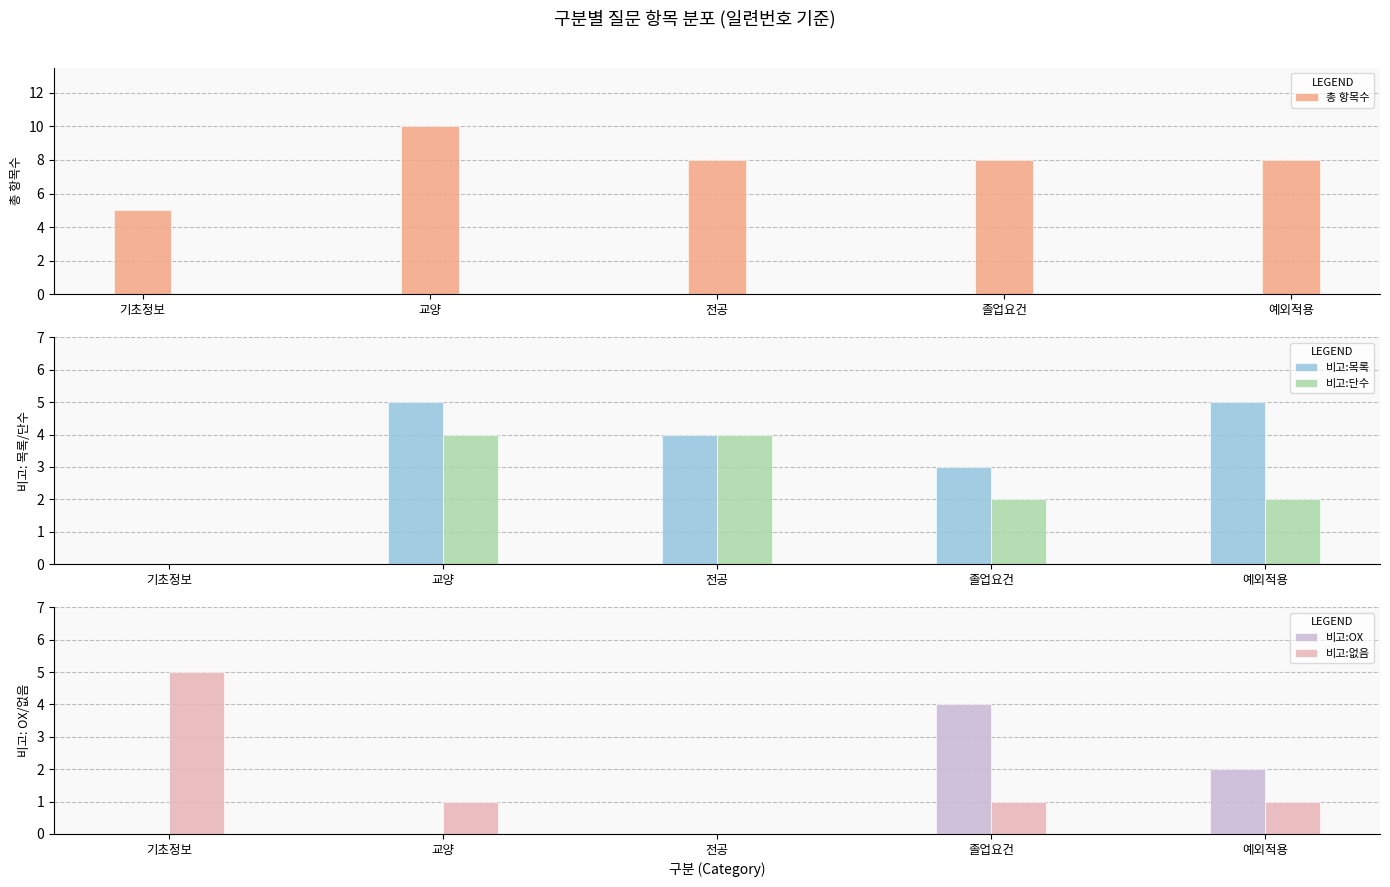

Reading left to right, transcribe all the data shown in this chart.

총 항목수: 기초정보=5	교양=10	전공=8	졸업요건=8	예외적용=8
비고:목록: 기초정보=0	교양=5	전공=4	졸업요건=3	예외적용=5
비고:단수: 기초정보=0	교양=4	전공=4	졸업요건=2	예외적용=2
비고:OX: 기초정보=0	교양=0	전공=0	졸업요건=4	예외적용=2
비고:없음: 기초정보=5	교양=1	전공=0	졸업요건=1	예외적용=1